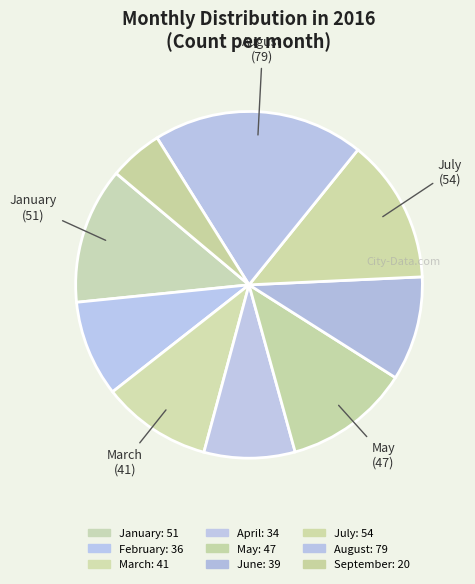

To the nearest percent, what is the difference between the March and August slice percentages?

9%